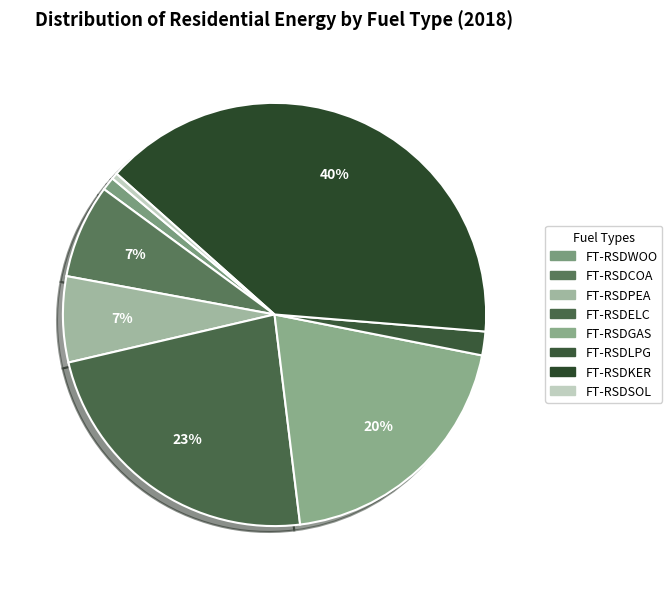

How many segments does this pie chart have?

8